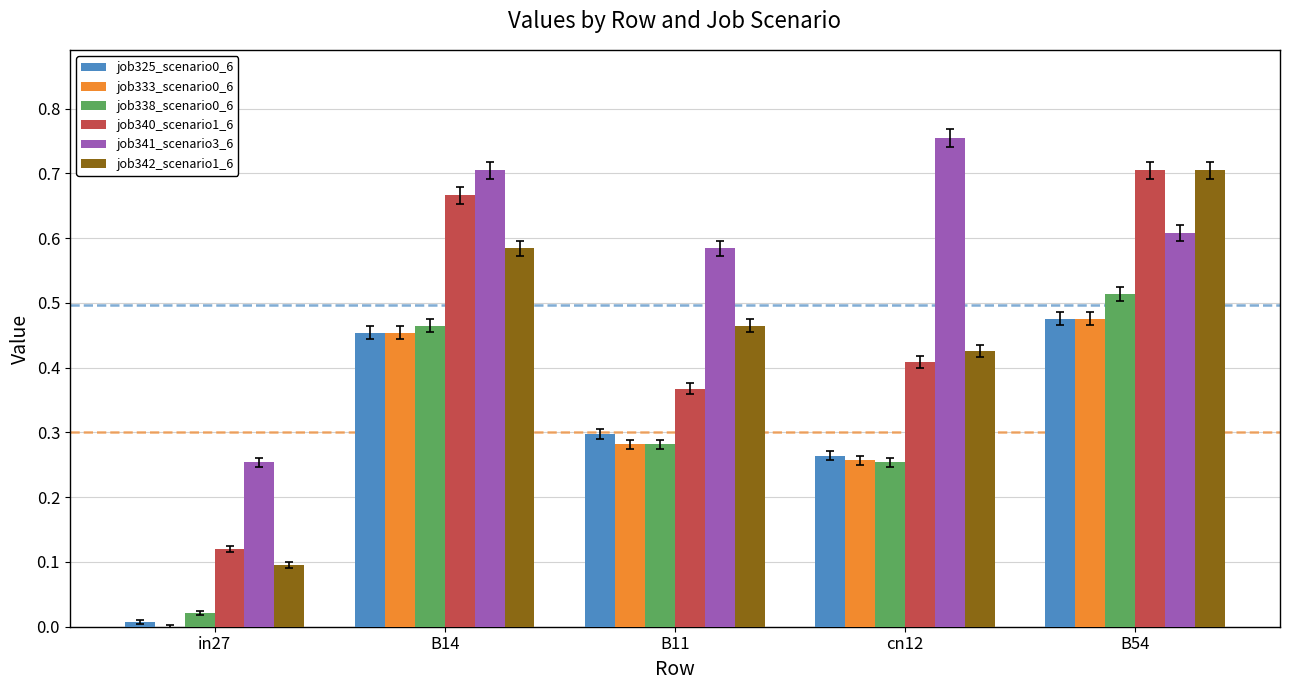

True or false: job325_scenario0_6 has a value of 0.0 at in27.

True